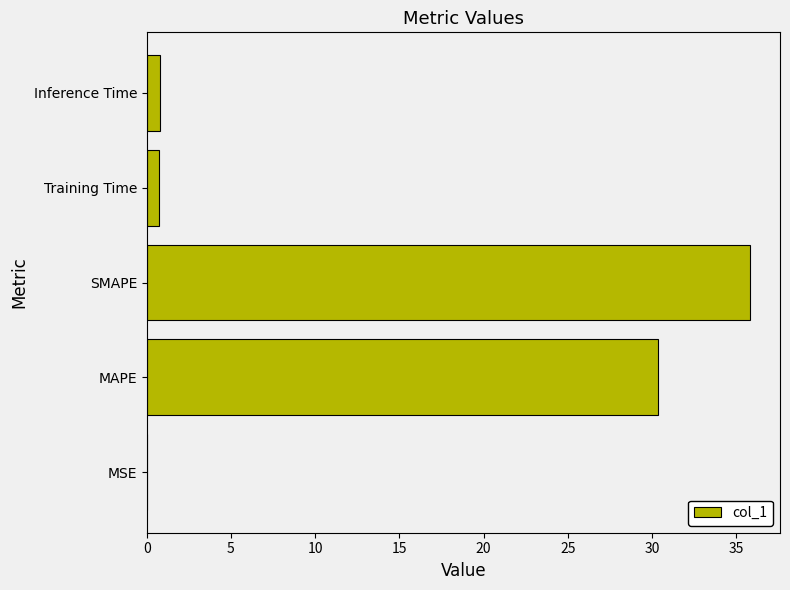

Which category has the highest value across all series?

SMAPE